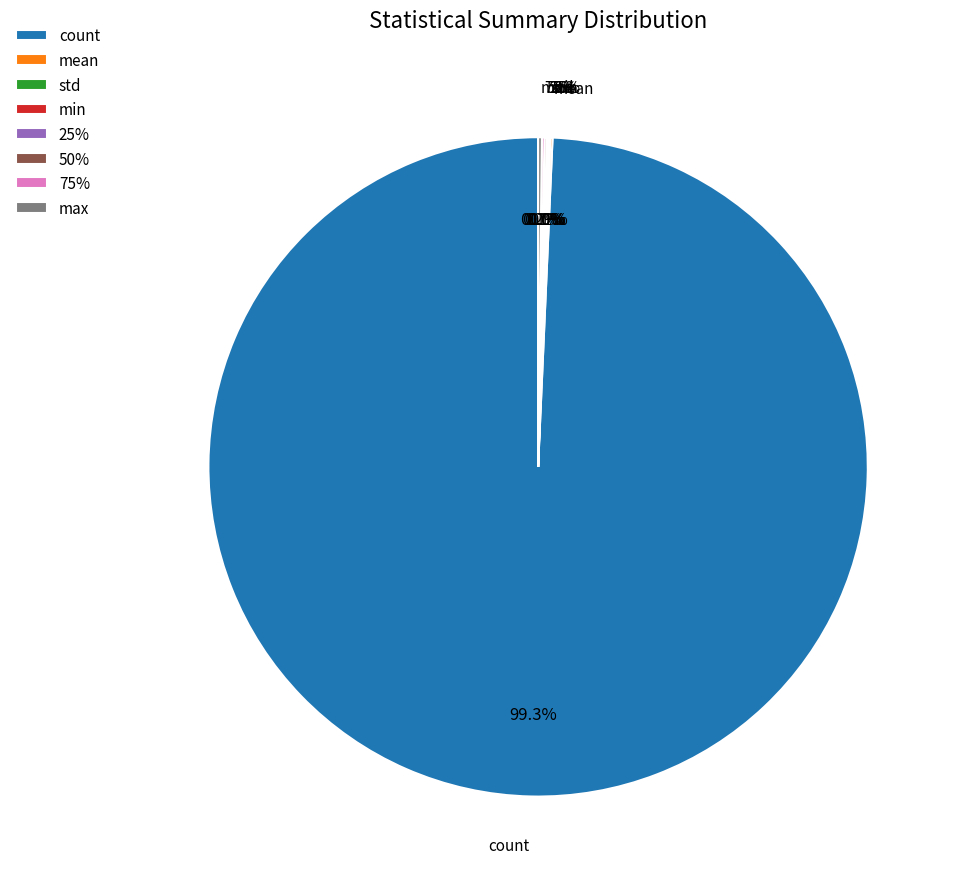

What is the total percentage of 25% and 50%?

0.2%